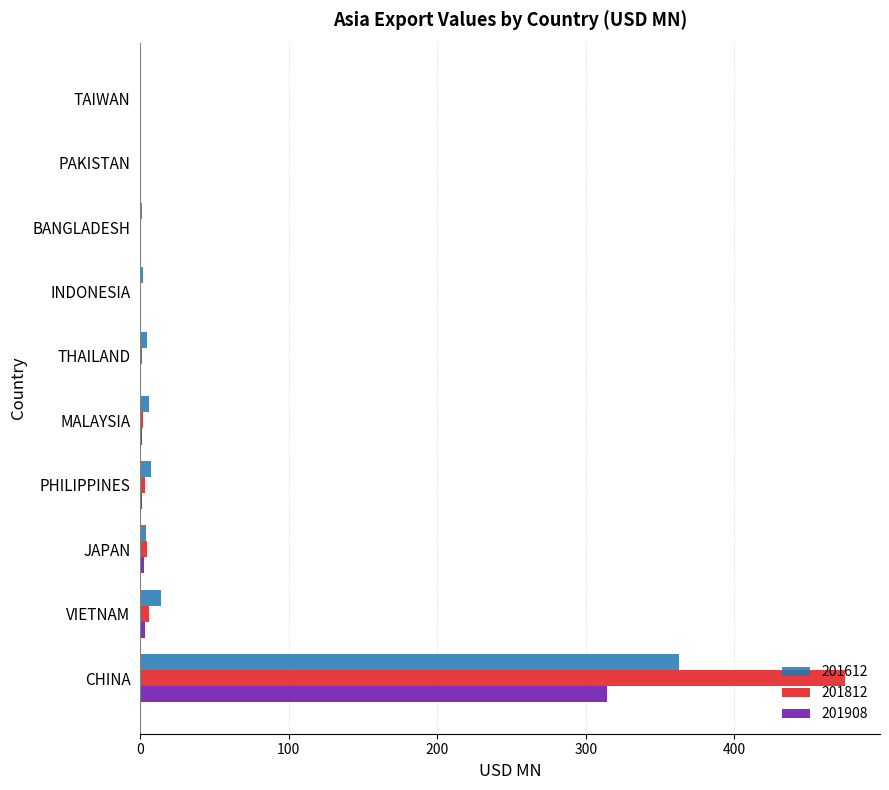

At which category is the sum across all series the highest?

CHINA